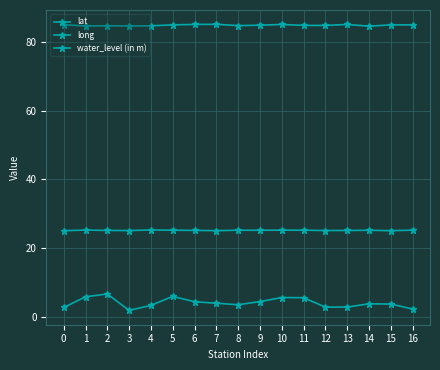

What is the sum of all long values?

1443.1